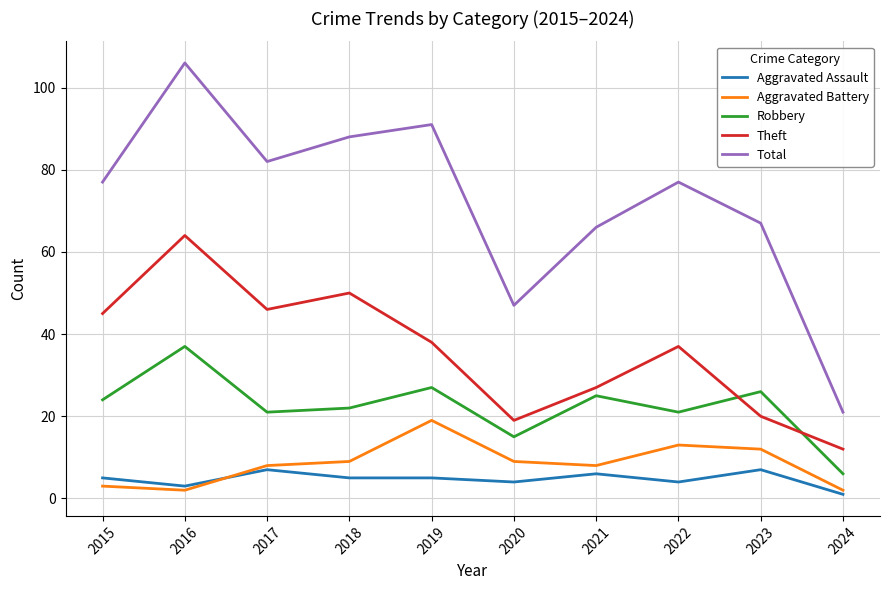

List the series in order of their peak value, highest first.

Total, Theft, Robbery, Aggravated Battery, Aggravated Assault